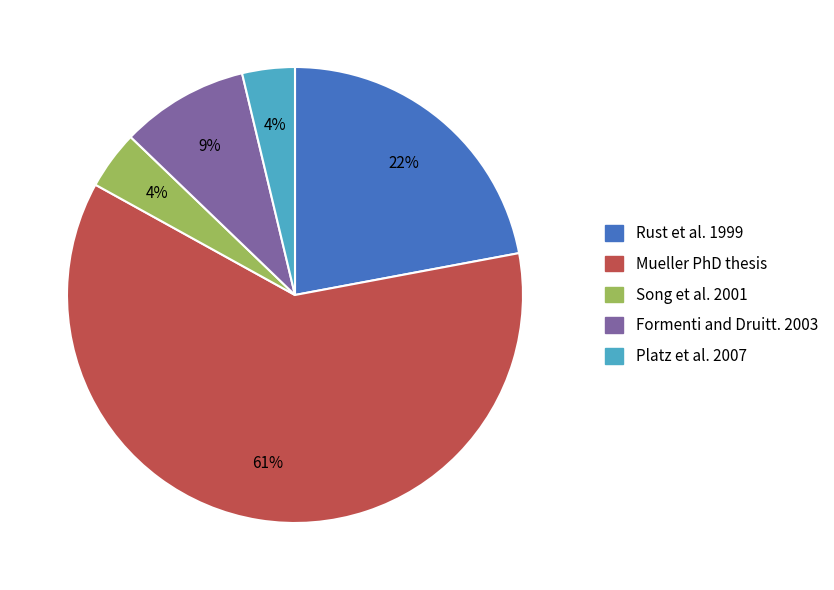

Between Rust et al. 1999 and Song et al. 2001, which is larger?

Rust et al. 1999